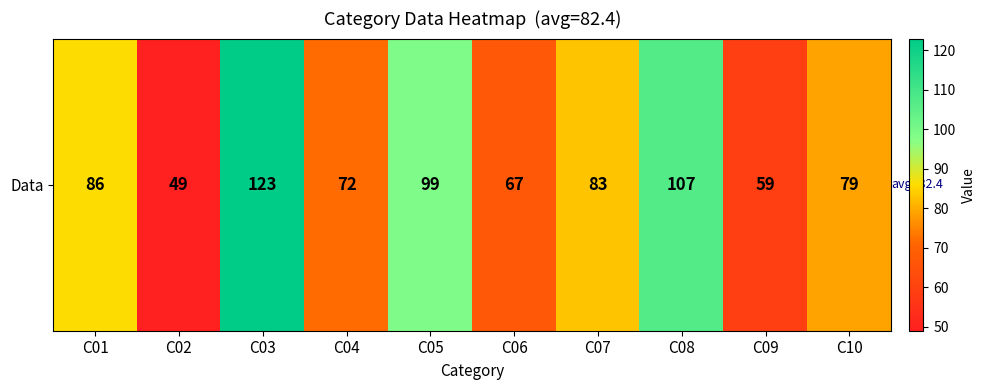

Reading left to right, extract all data points from this chart.

86	49	123	72	99	67	83	107	59	79